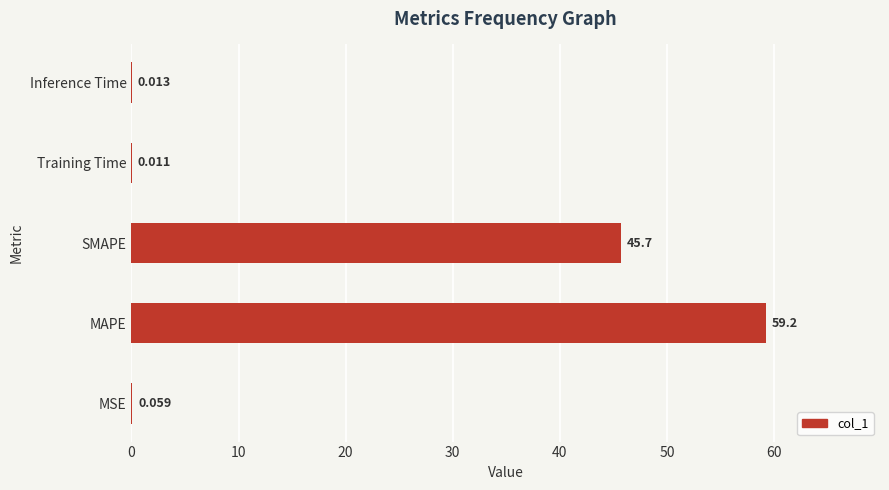

Where is the data nearest to the value 29?

SMAPE